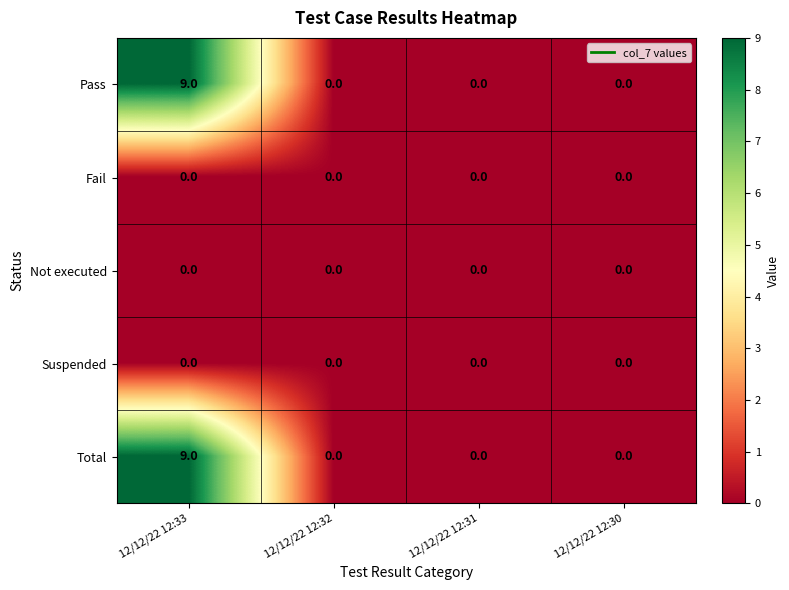

Reading left to right, list all the values displayed in this chart.

Pass: 12/12/22 12:33=9	12/12/22 12:32=0	12/12/22 12:31=0	12/12/22 12:30=0
Fail: 12/12/22 12:33=0	12/12/22 12:32=0	12/12/22 12:31=0	12/12/22 12:30=0
Not executed: 12/12/22 12:33=0	12/12/22 12:32=0	12/12/22 12:31=0	12/12/22 12:30=0
Suspended: 12/12/22 12:33=0	12/12/22 12:32=0	12/12/22 12:31=0	12/12/22 12:30=0
Total: 12/12/22 12:33=9	12/12/22 12:32=0	12/12/22 12:31=0	12/12/22 12:30=0